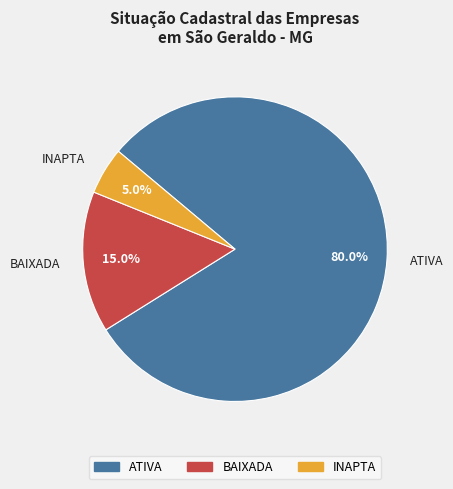

To the nearest percent, what is the average slice percentage?

33%